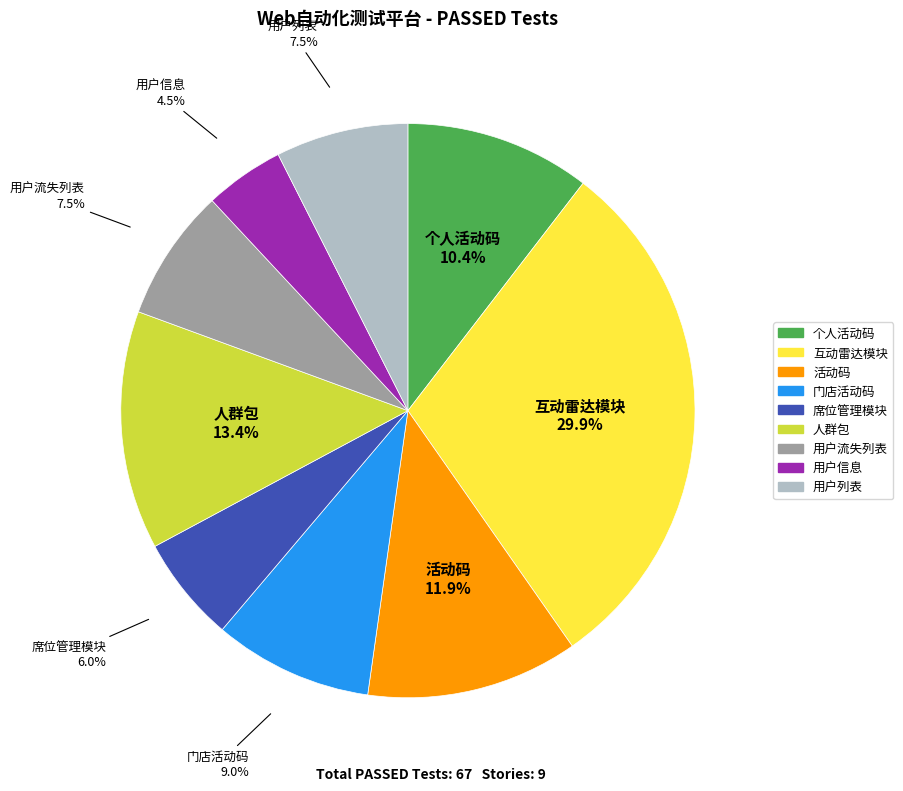

Count the number of slices in the pie.

9